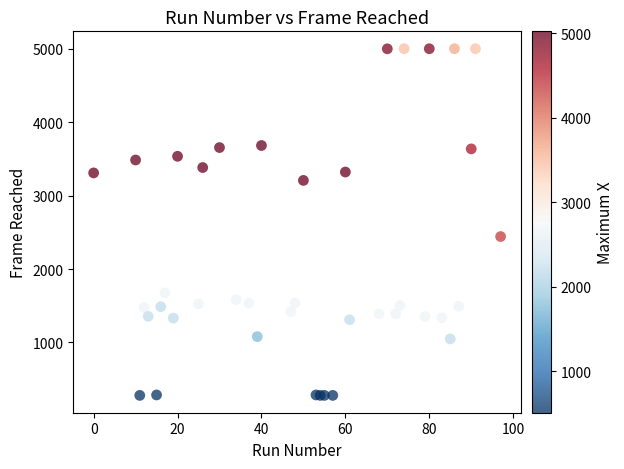

What Y value in the scatter plot is closest to 2639?

2442